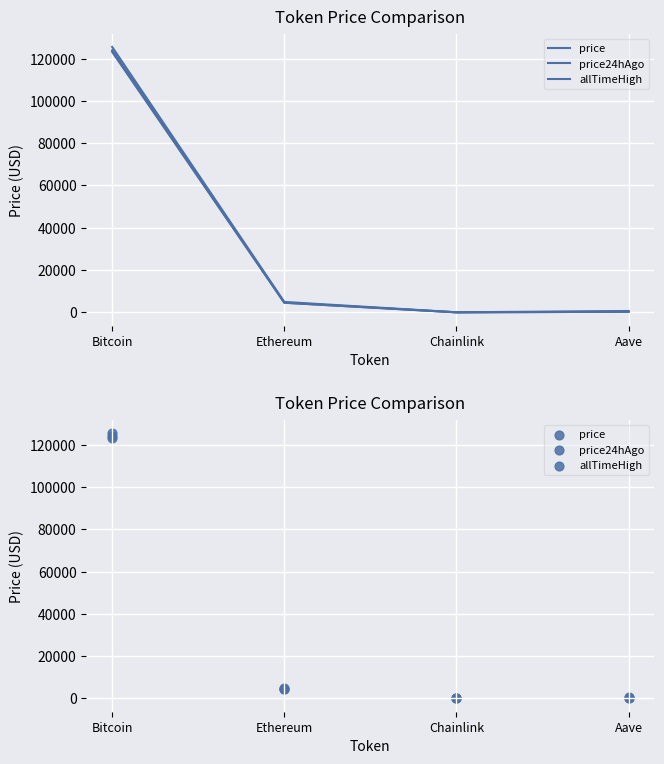

At how many categories does at least one series exceed 98703?

1